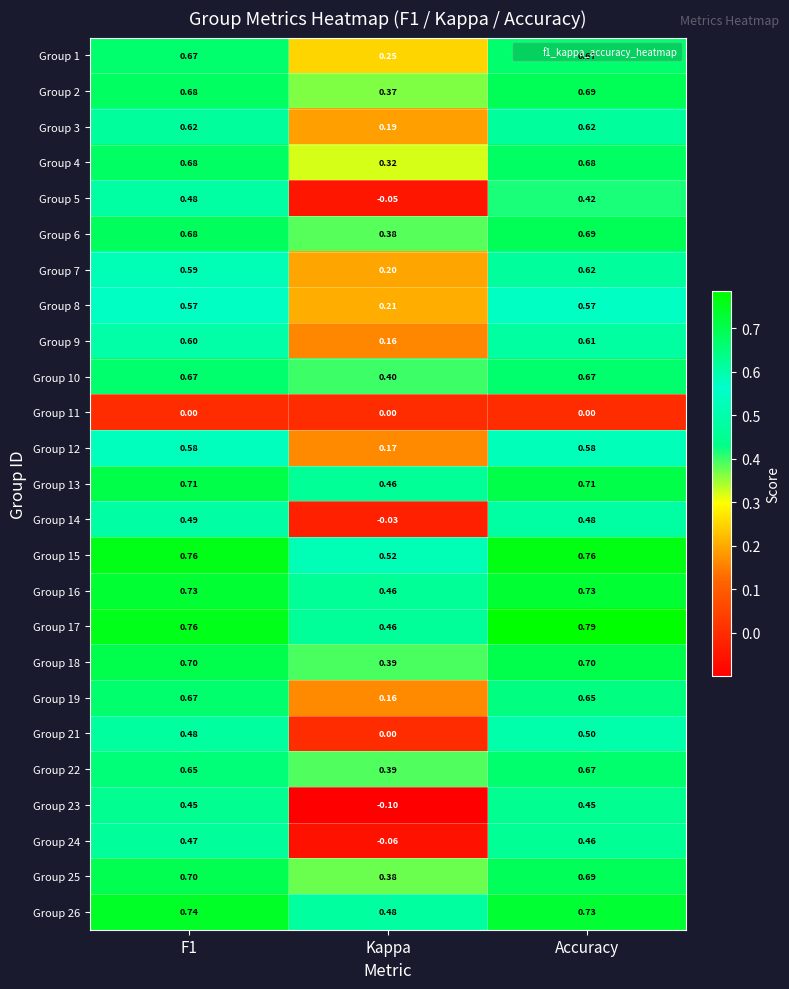

Which category has the lowest value across all series?

Kappa